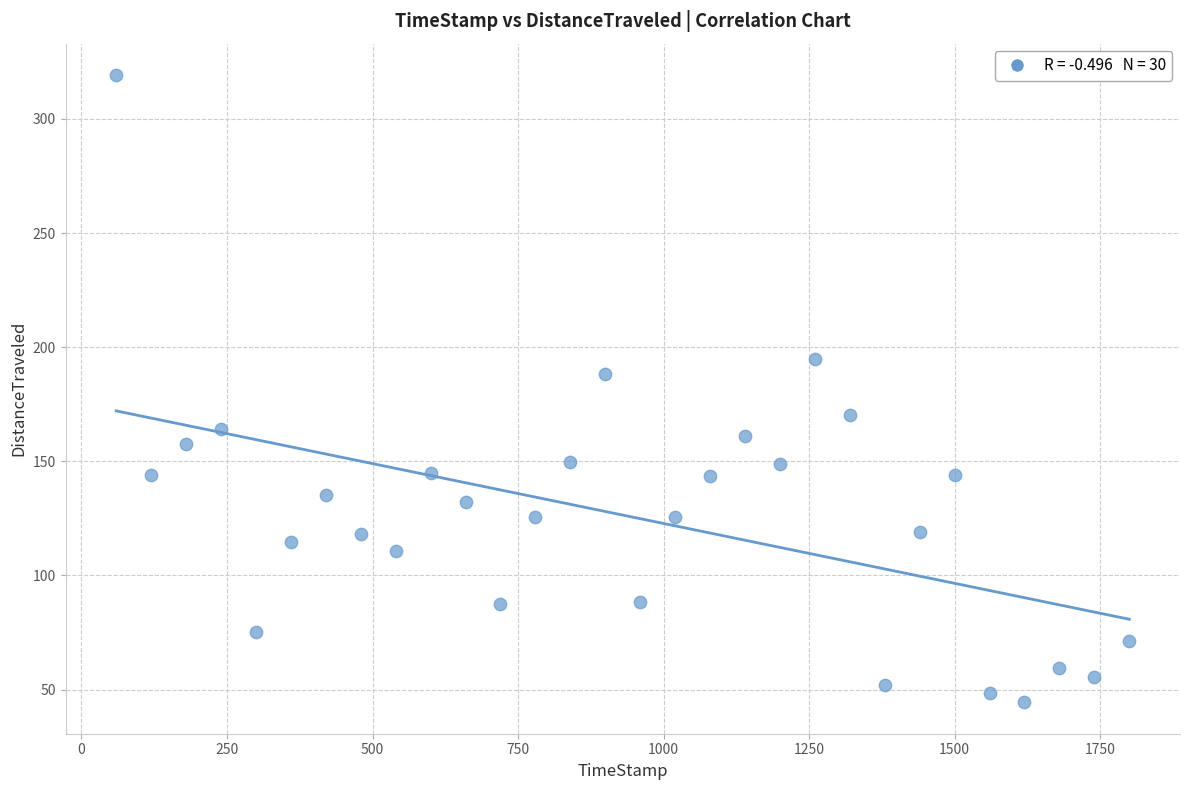

What Y value in the scatter plot is closest to 181?

188.4